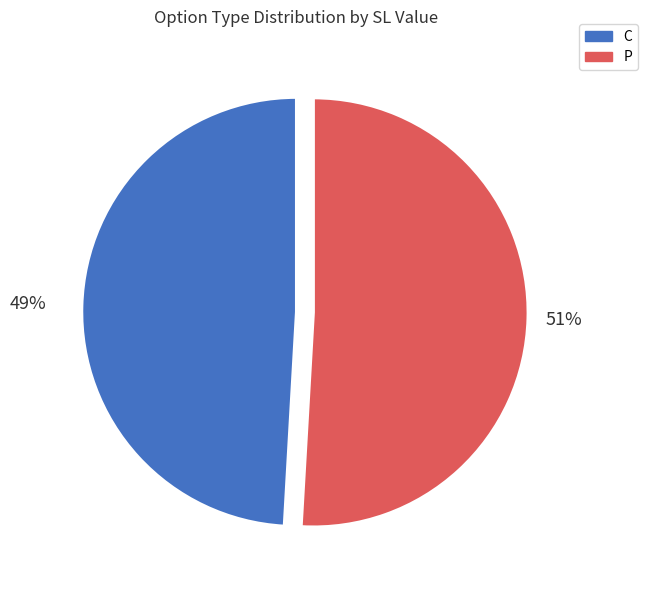

Count the number of slices in the pie.

2